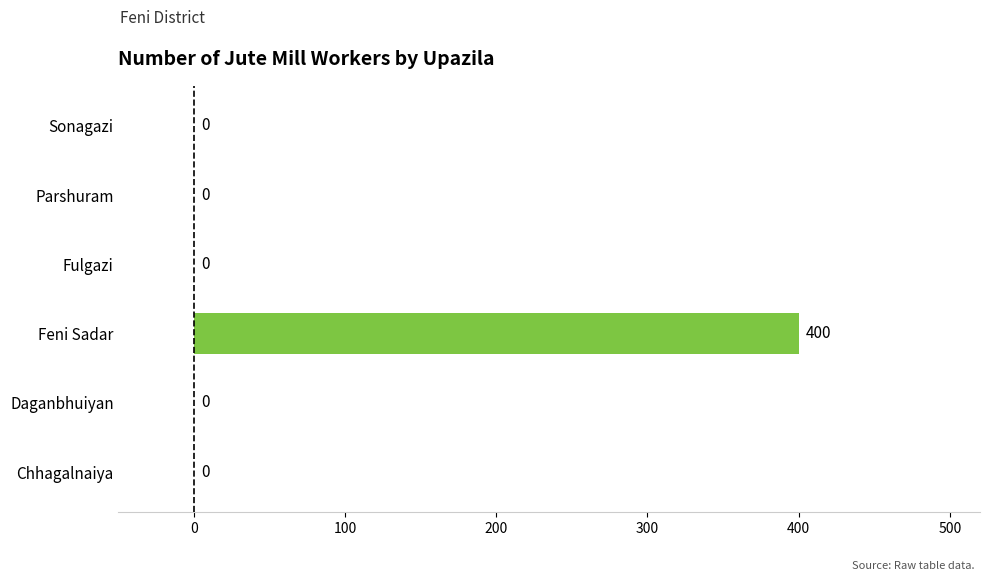

Reading bottom to top, list all the values displayed in this chart.

Chhagalnaiya=0	Daganbhuiyan=0	Feni Sadar=400	Fulgazi=0	Parshuram=0	Sonagazi=0